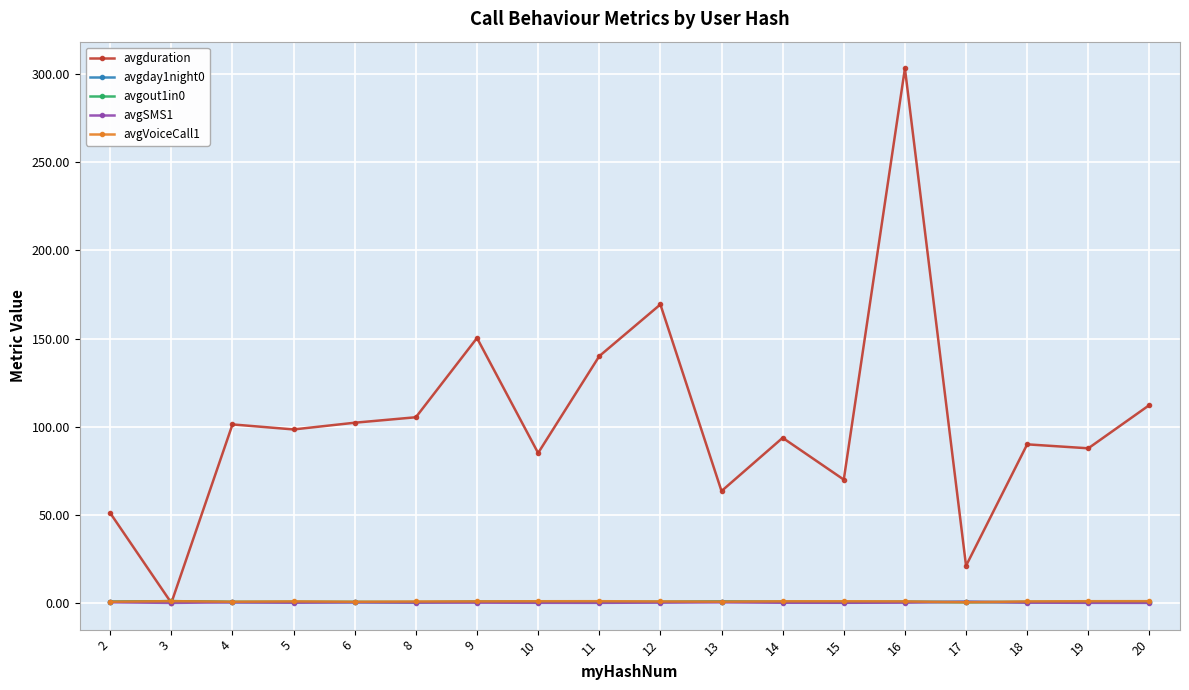

Between 8 and 9, which series saw the biggest shift?

avgduration